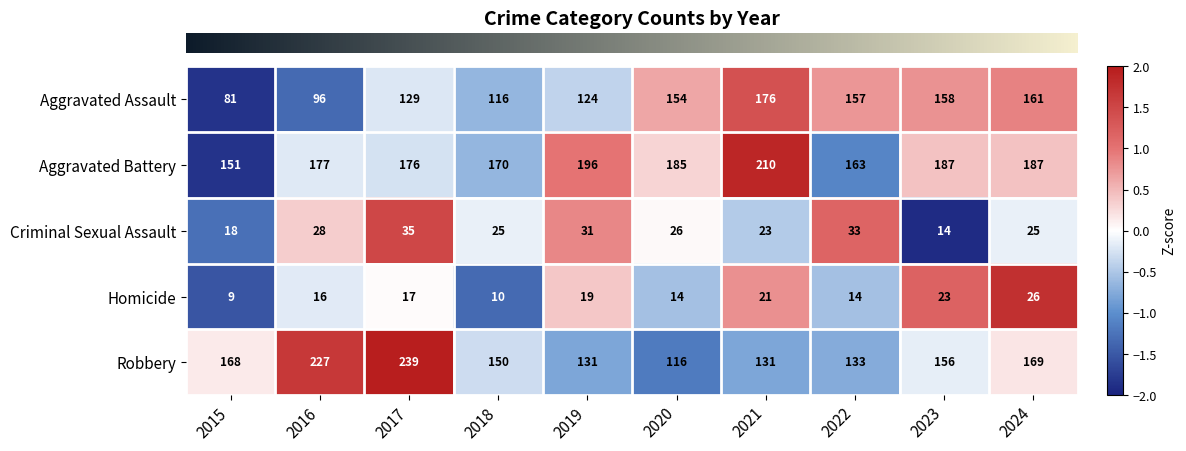

The Homicide series shows 21 at 2021. True or false?

True